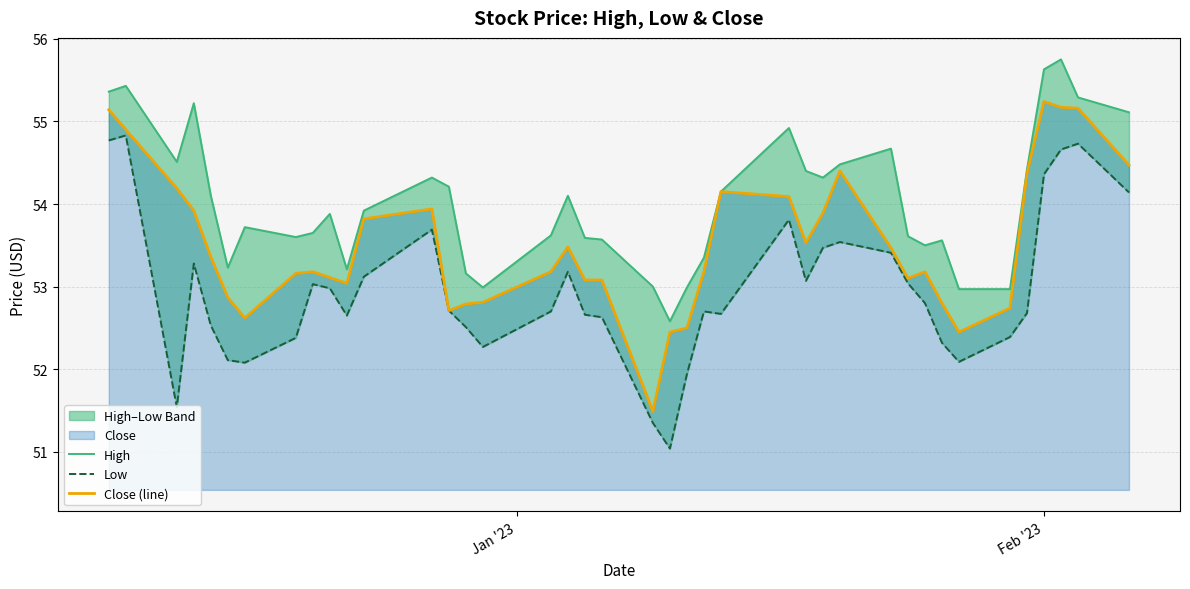

The Low series shows 26.8 at 21. True or false?

False